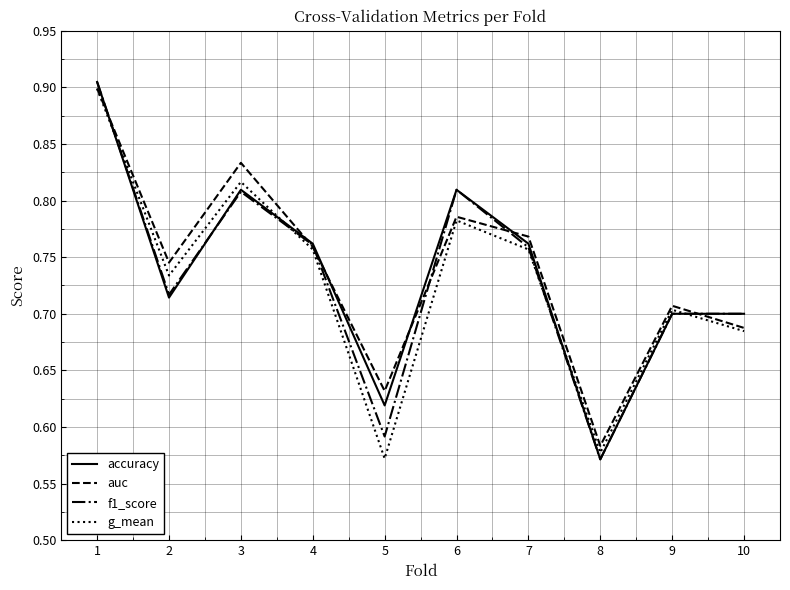

Count the number of categories in the chart.

10